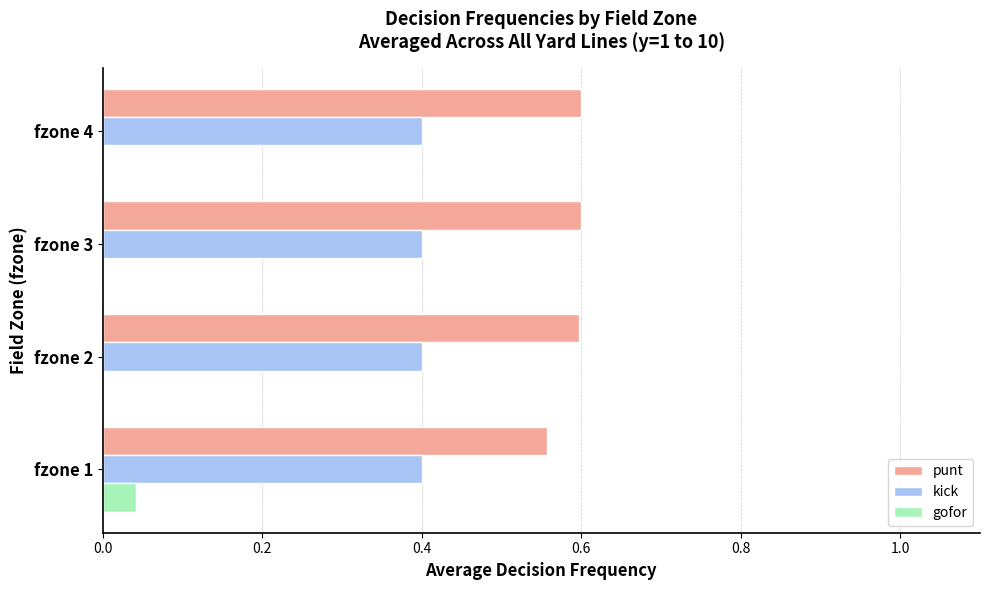

The value of kick at fzone 4 is 0.6. True or false?

False